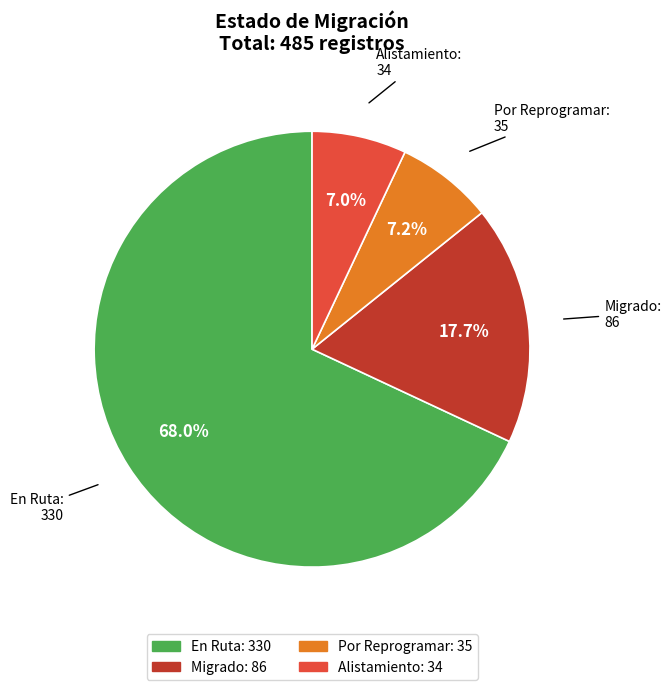

Count the number of slices in the pie.

4